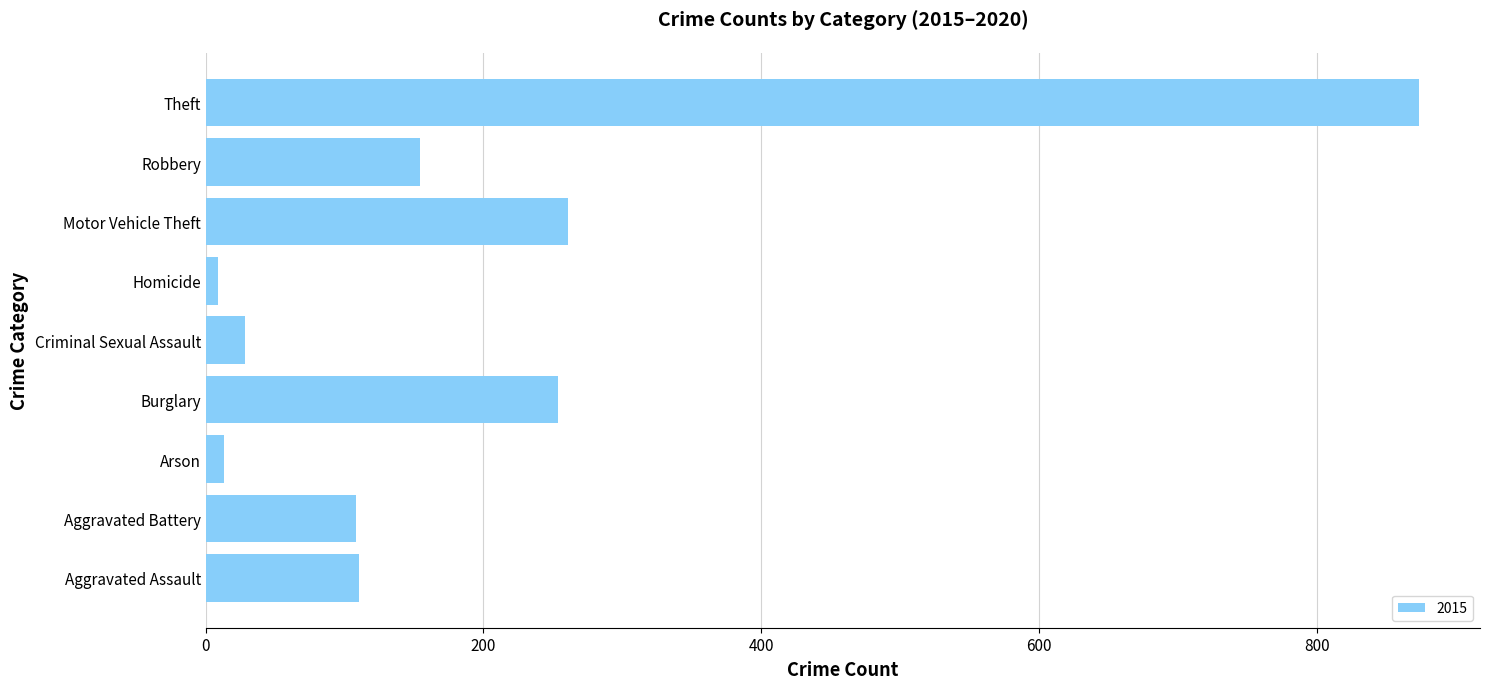

At which category does the chart reach its peak across all series?

Theft